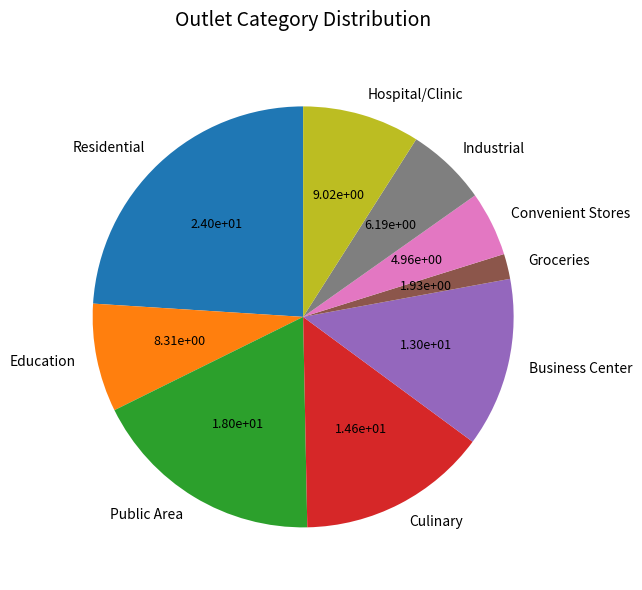

Does Education account for over 50% of the chart?

No